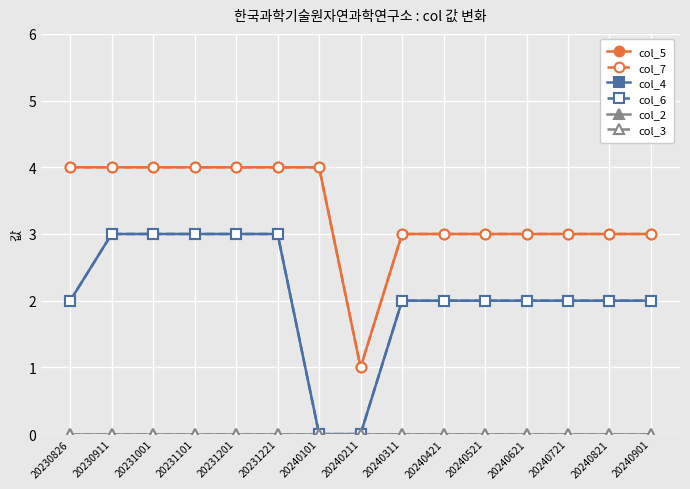

Is the value of col_5 at 20240901 greater than the value of col_2 at 20240211?

Yes